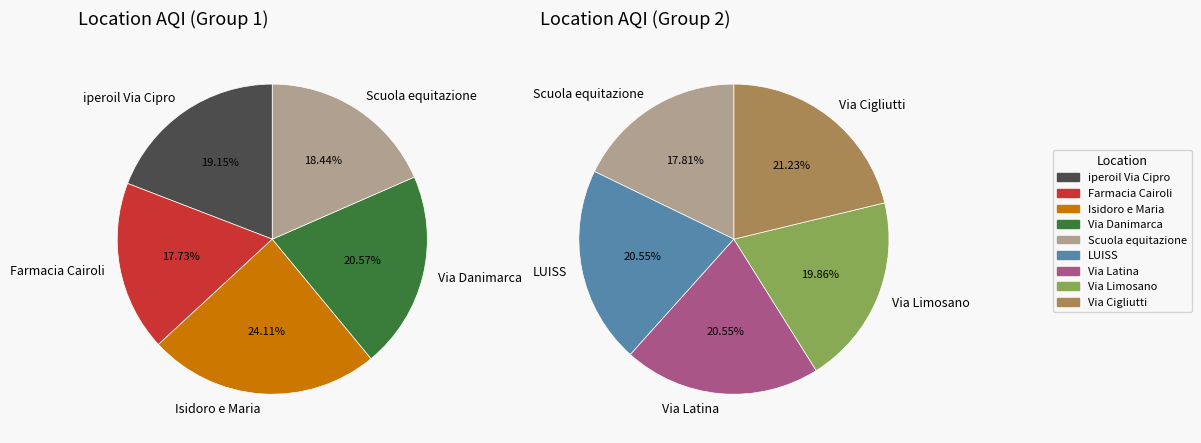

Between Via Danimarca and Isidoro e Maria, which is larger?

Isidoro e Maria